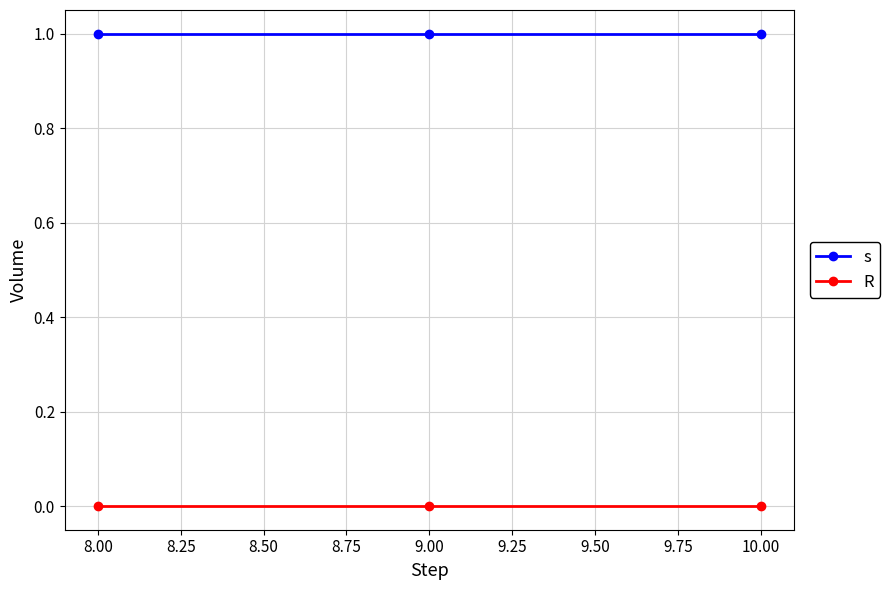

Is the value of s at 8.00 greater than the value of R at 8.00?

Yes